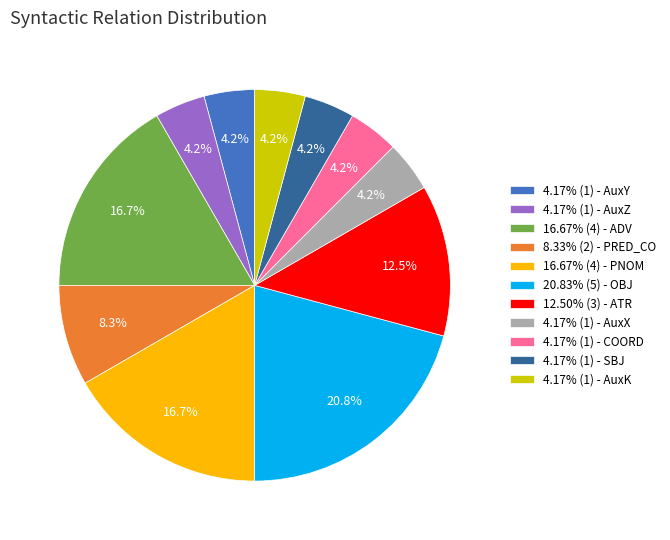

Count the number of slices in the pie.

11